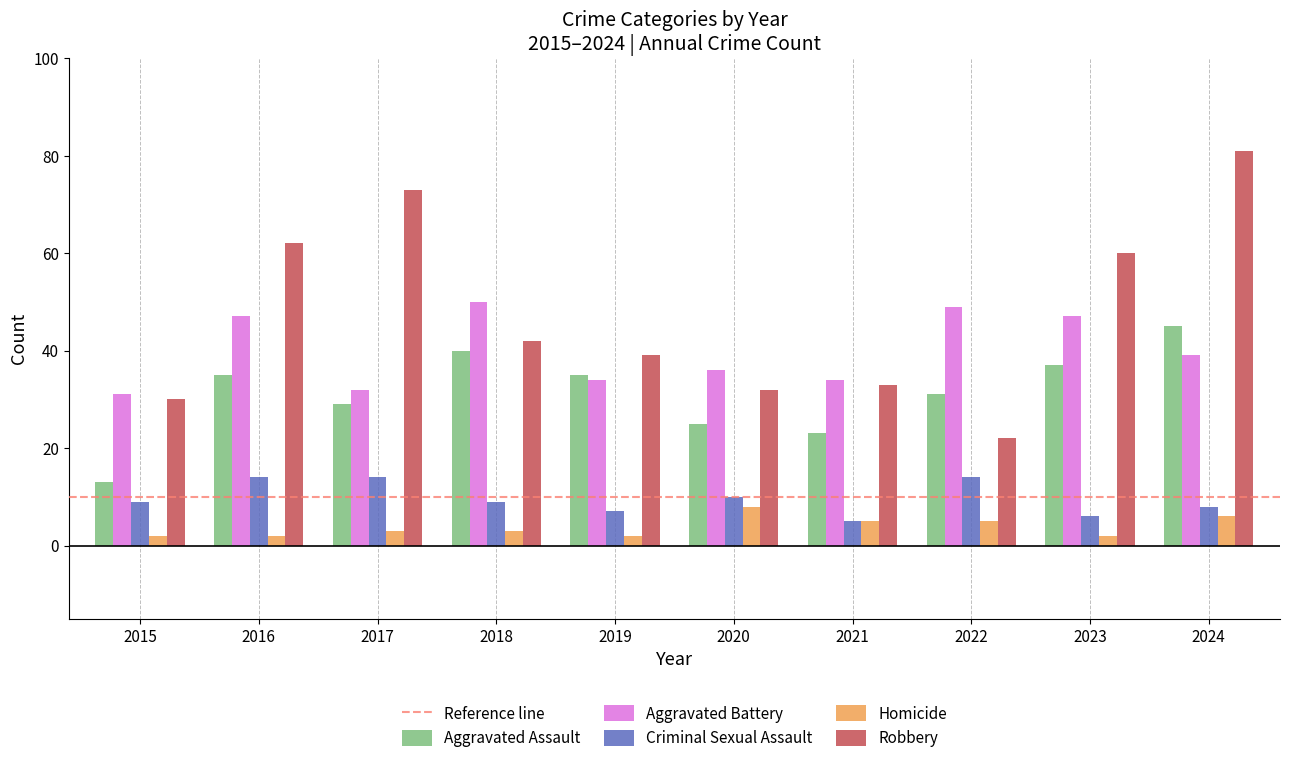

What is the maximum value for Homicide?

8